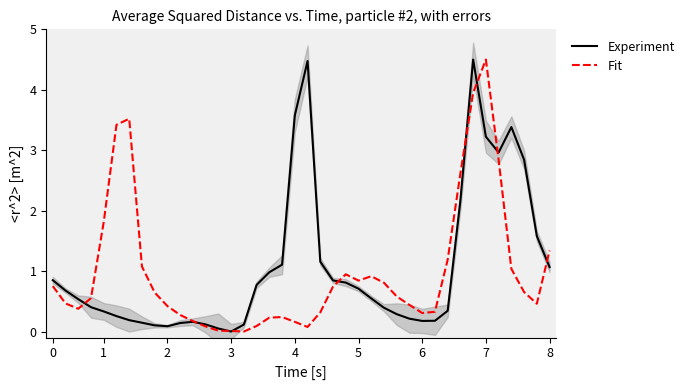

At which label does Fit reach its peak?

7